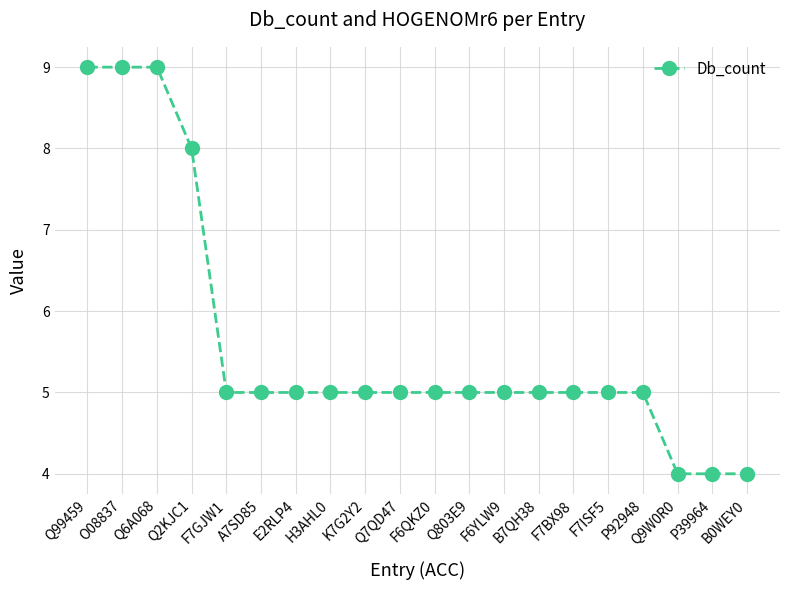

The chart shows a value of 5 at F7GJW1. True or false?

True